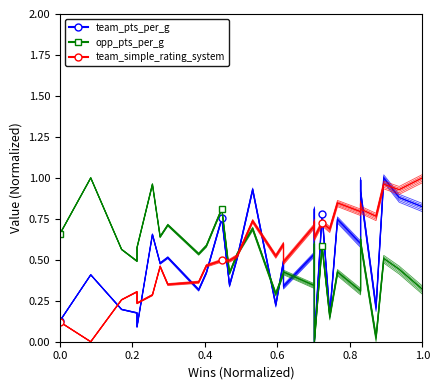

In team_simple_rating_system, how many points are higher than both neighbors (excluding endpoints)?

10